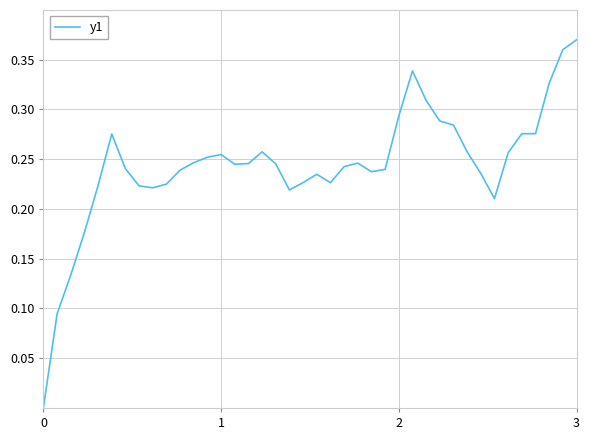

What is the sum of all values?

9.8